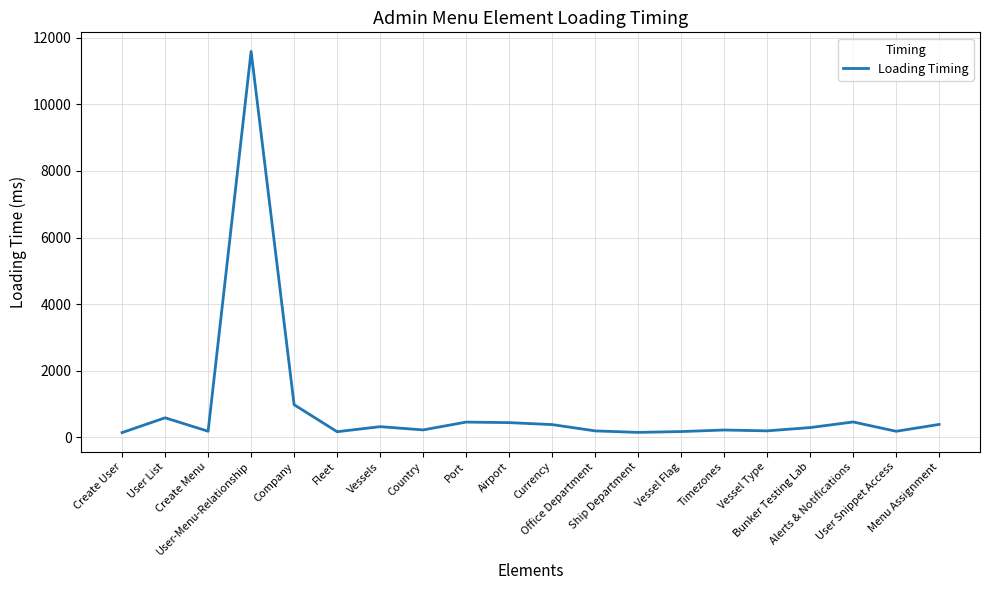

What is the difference between the maximum and minimum values?

11443